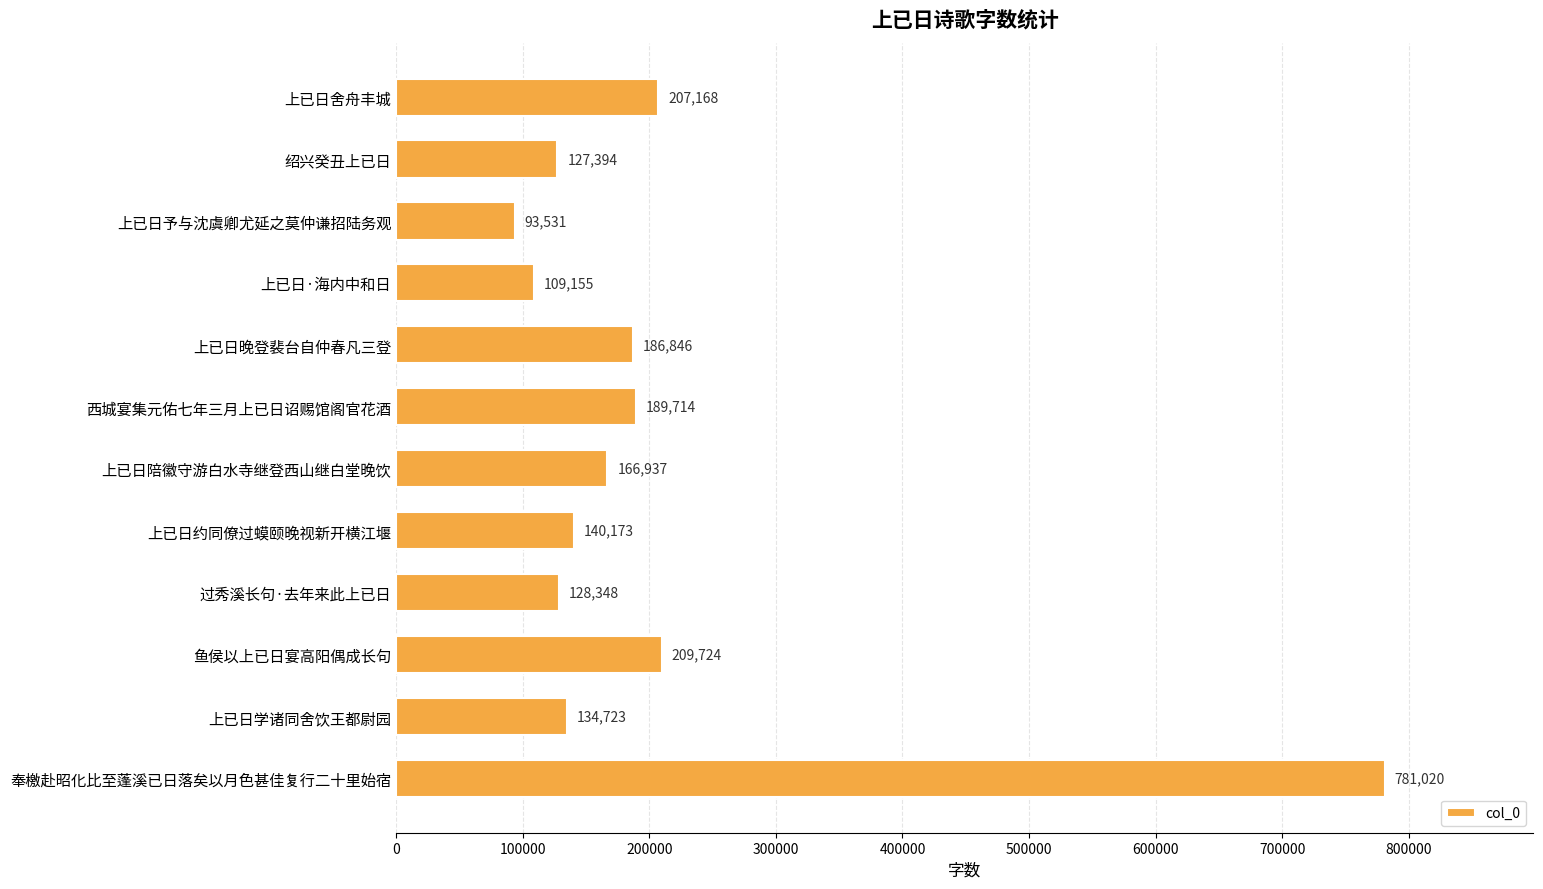

Reading bottom to top, list all the values displayed in this chart.

781020	134723	209724	128348	140173	166937	189714	186846	109155	93531	127394	207168